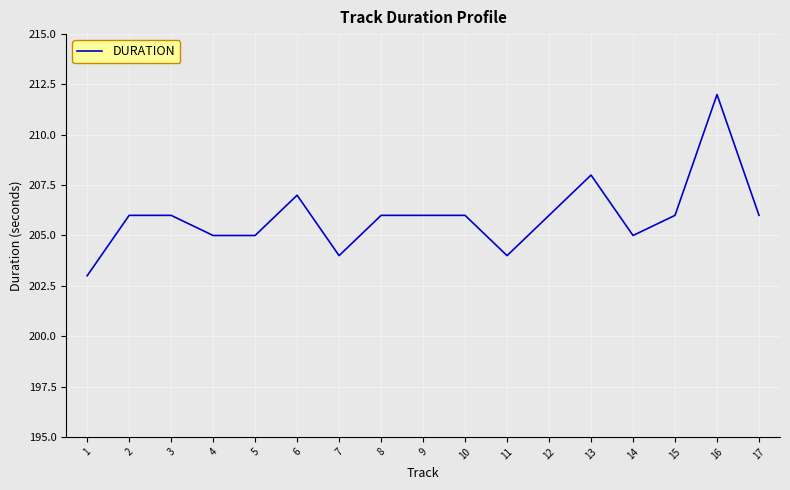

What is the maximum value shown in the chart?

212